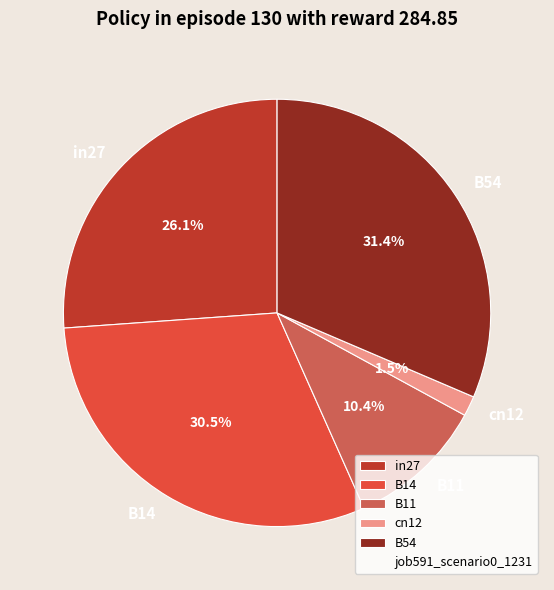

Which has a higher value, in27 or B54?

B54